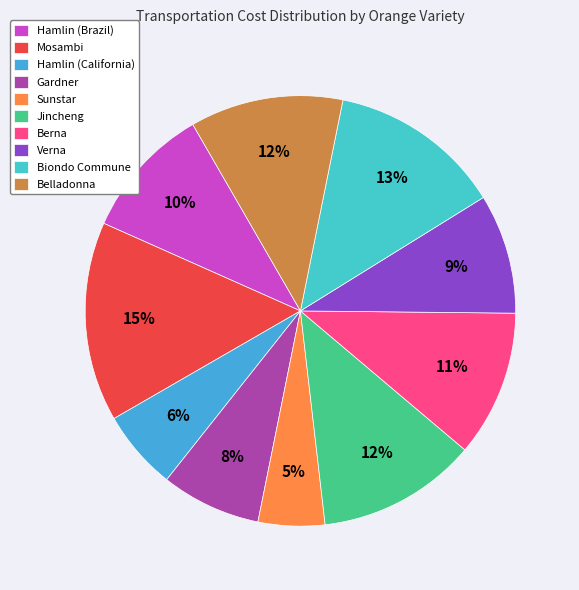

Does any single category account for the majority?

No